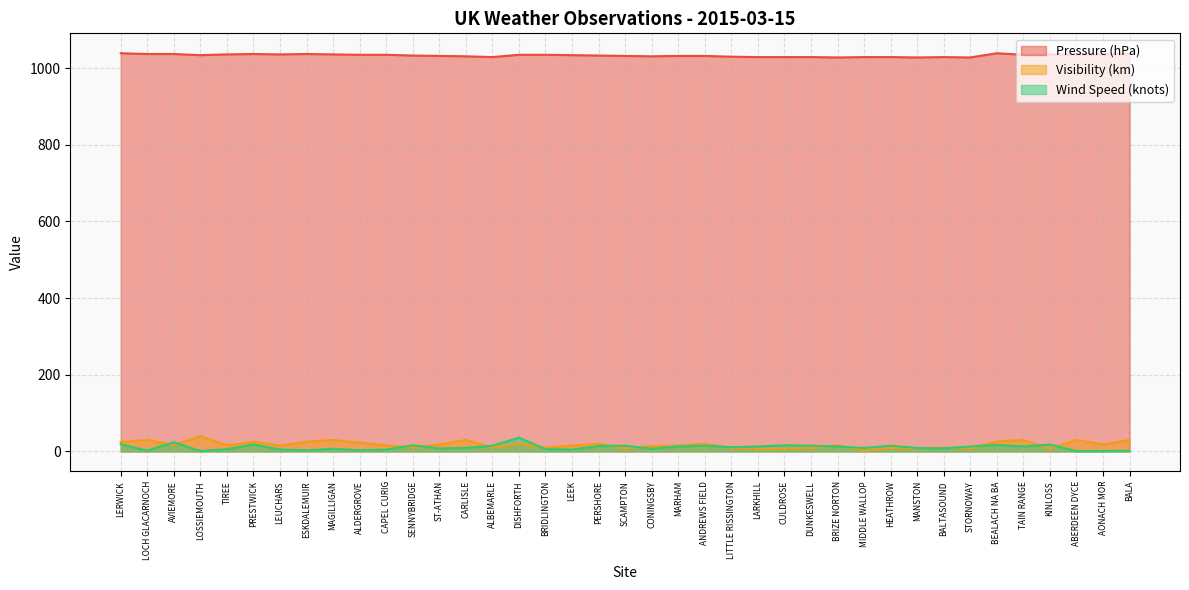

Which category has the highest value in the Wind Speed series?

DISHFORTH